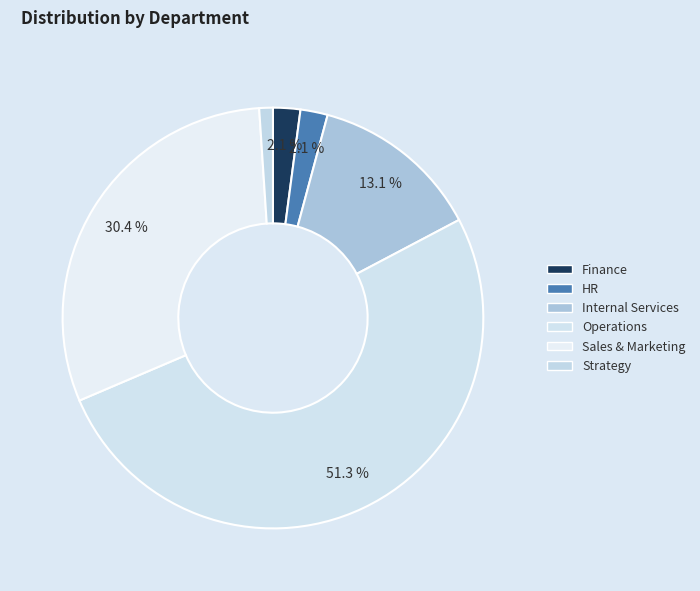

To the nearest percent, what is the combined percentage of Strategy and HR?

3%